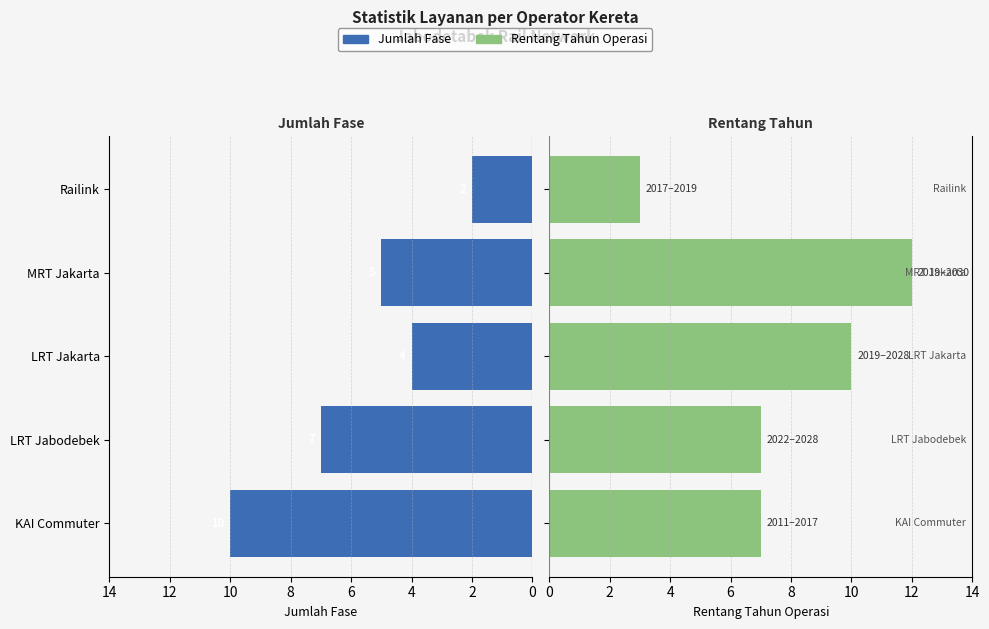

List the series in order of their peak value, highest first.

Rentang Tahun, Jumlah Fase